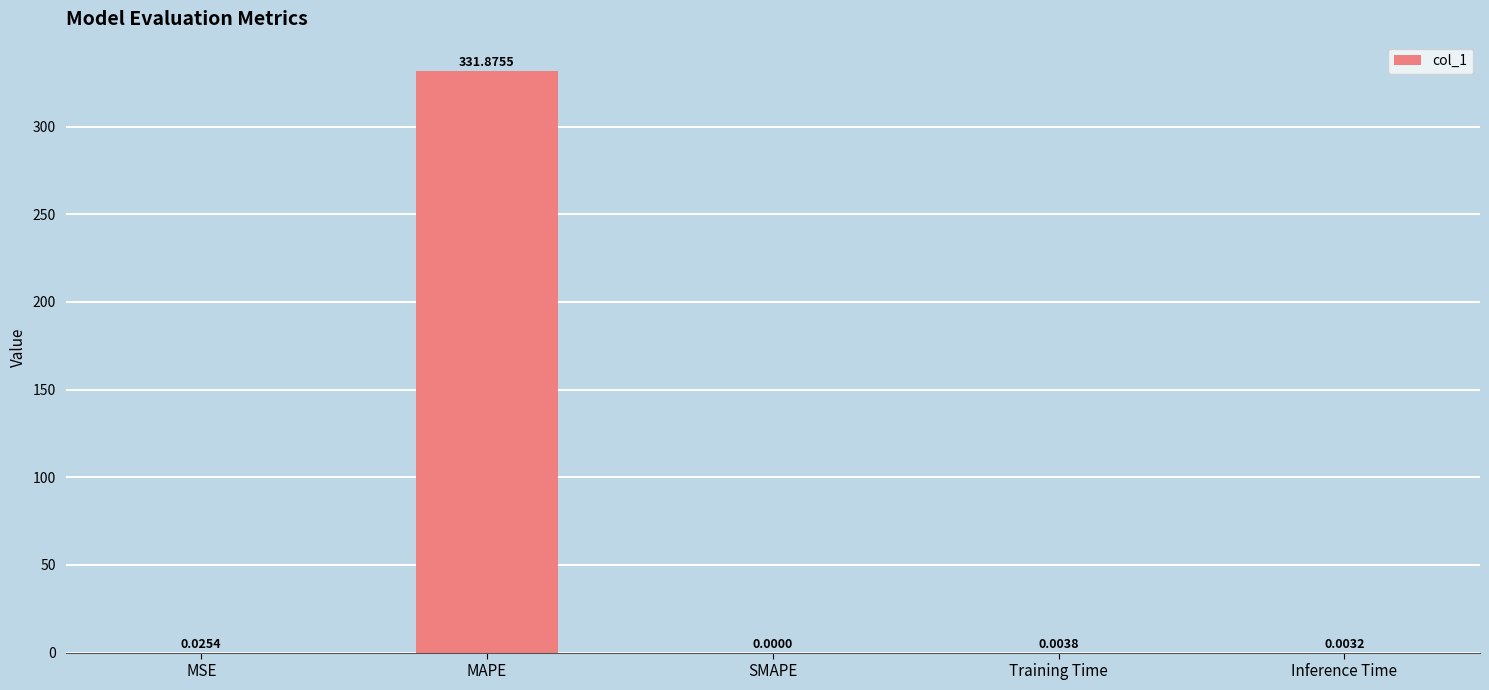

Which label corresponds to the largest value in the chart?

MAPE